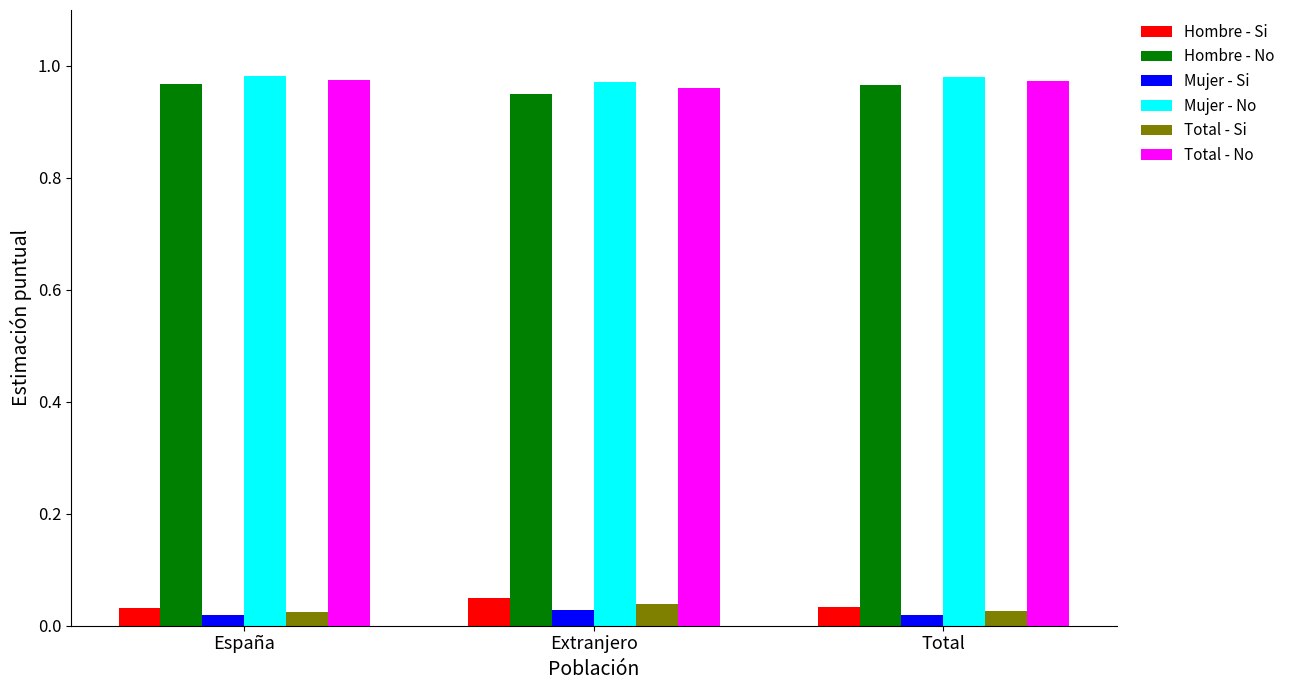

Count the Mujer - No values in the range 0 to 1.

3